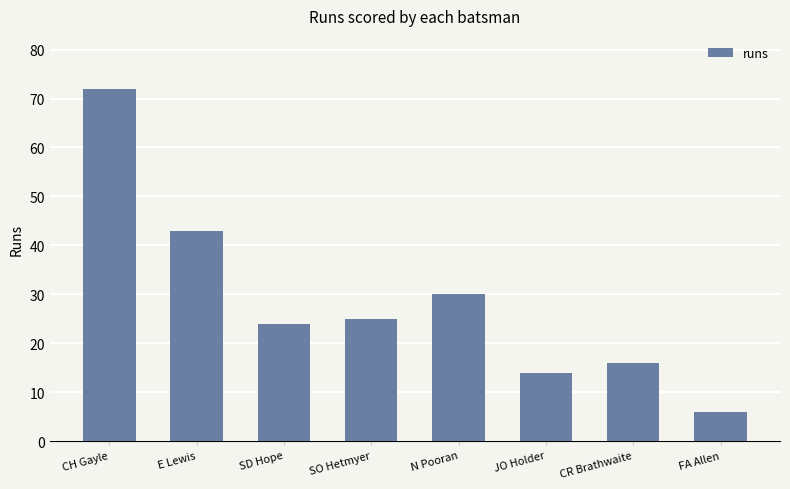

What is the label of the 4th bar from the right?

N Pooran